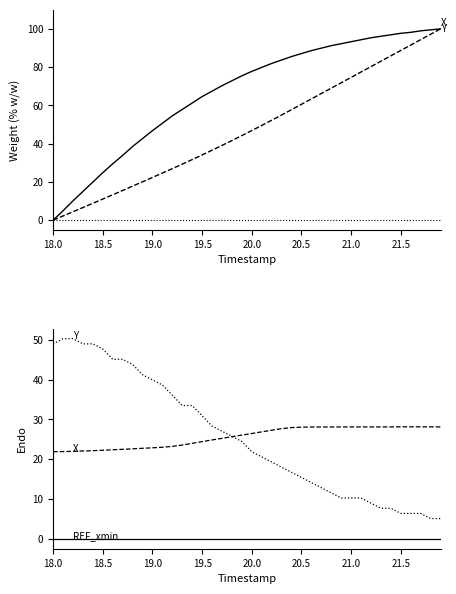

What is the highest value of the Y series?

50.3